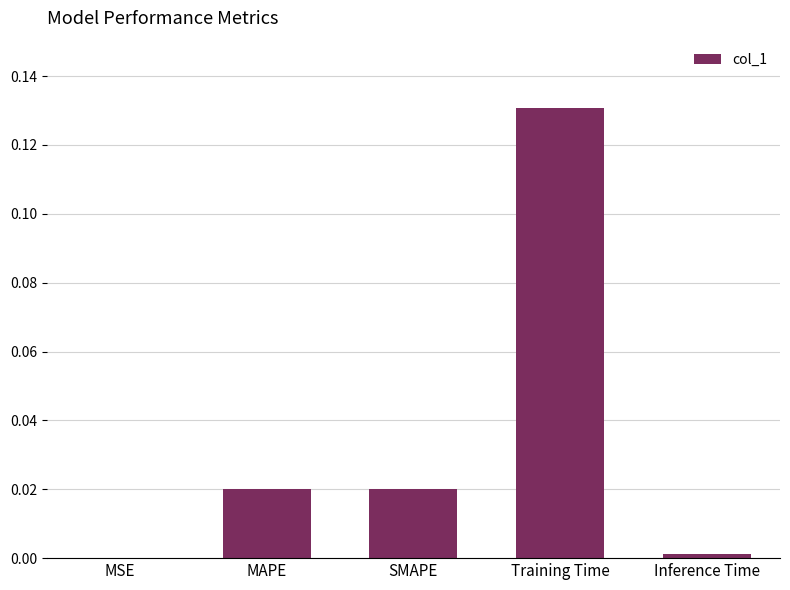

How many categories are shown in the chart?

5